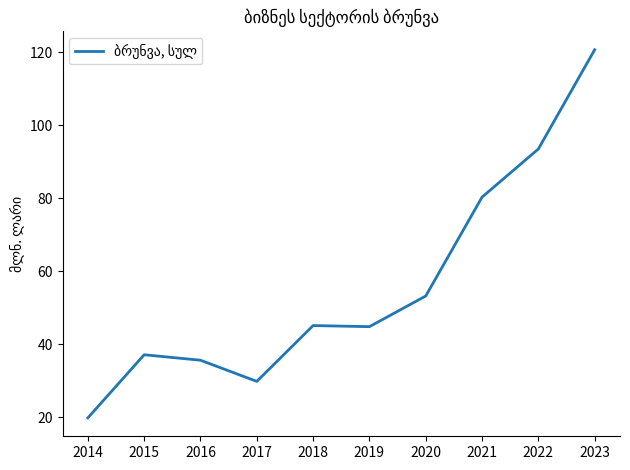

Which label corresponds to the largest value in the chart?

2023